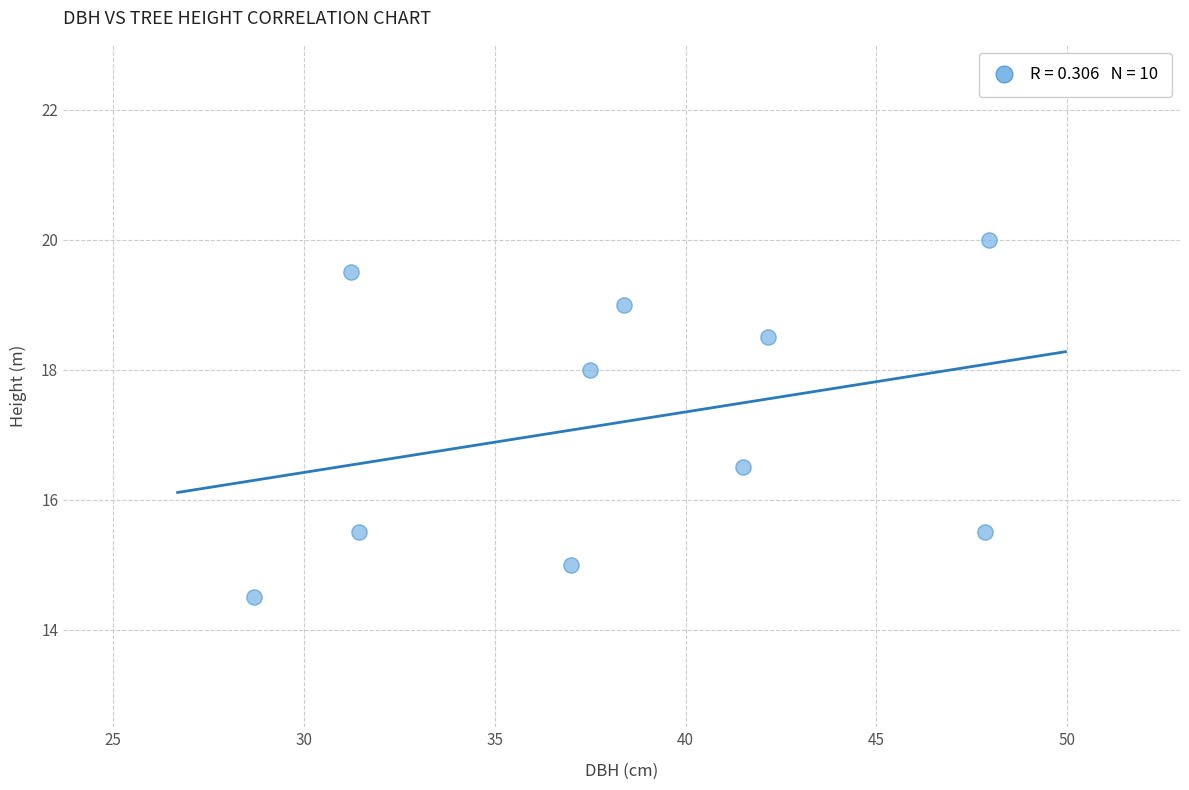

What is the average X value?

38.4